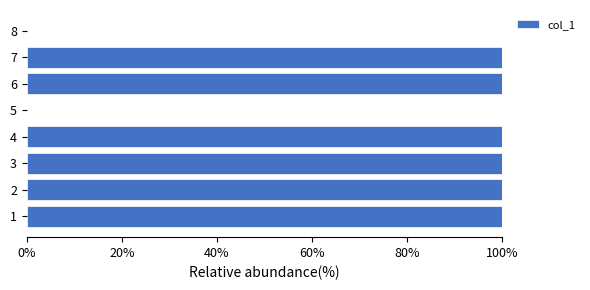

What is the average value?

75